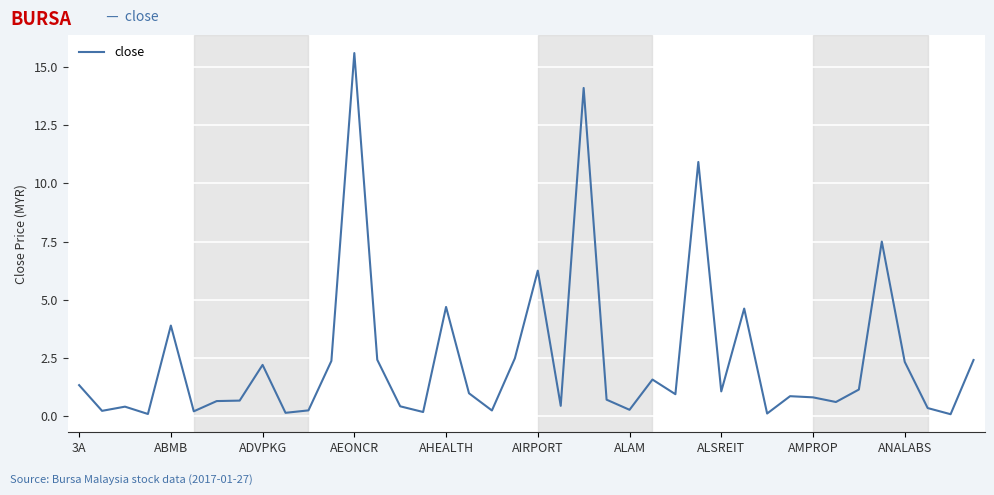

What is the difference between the maximum and minimum values?

15.5